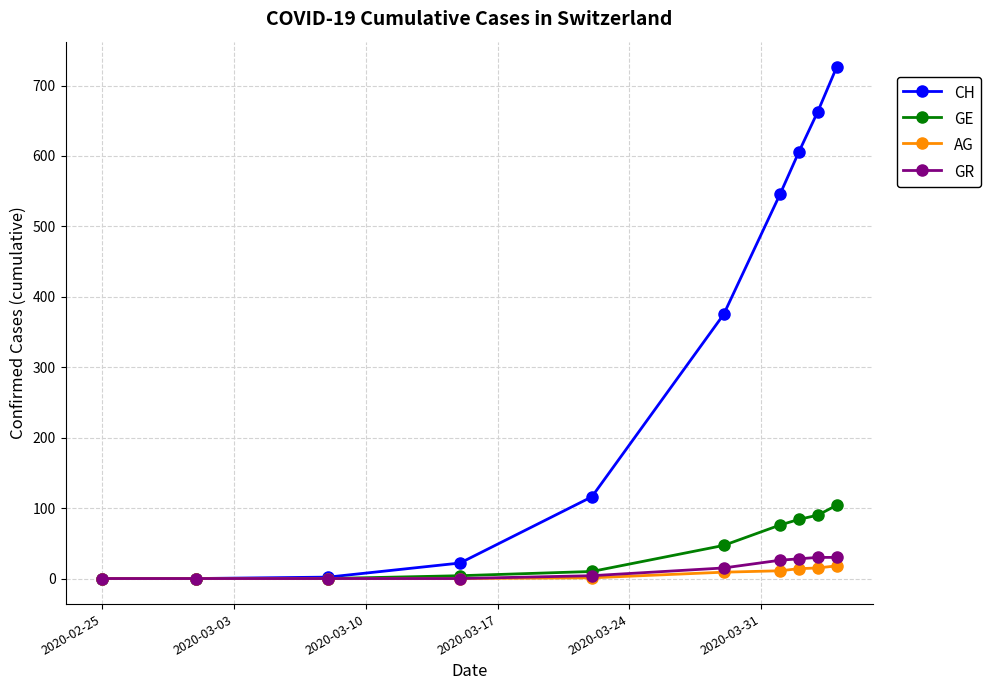

What is the average value of the GE series?

42